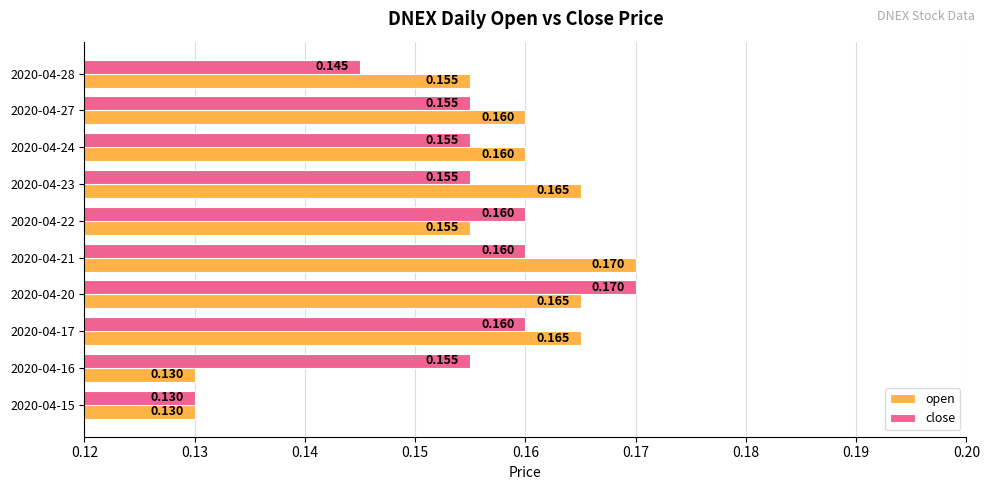

Between 2020-04-17 and 2020-04-20, which series saw the biggest shift?

close